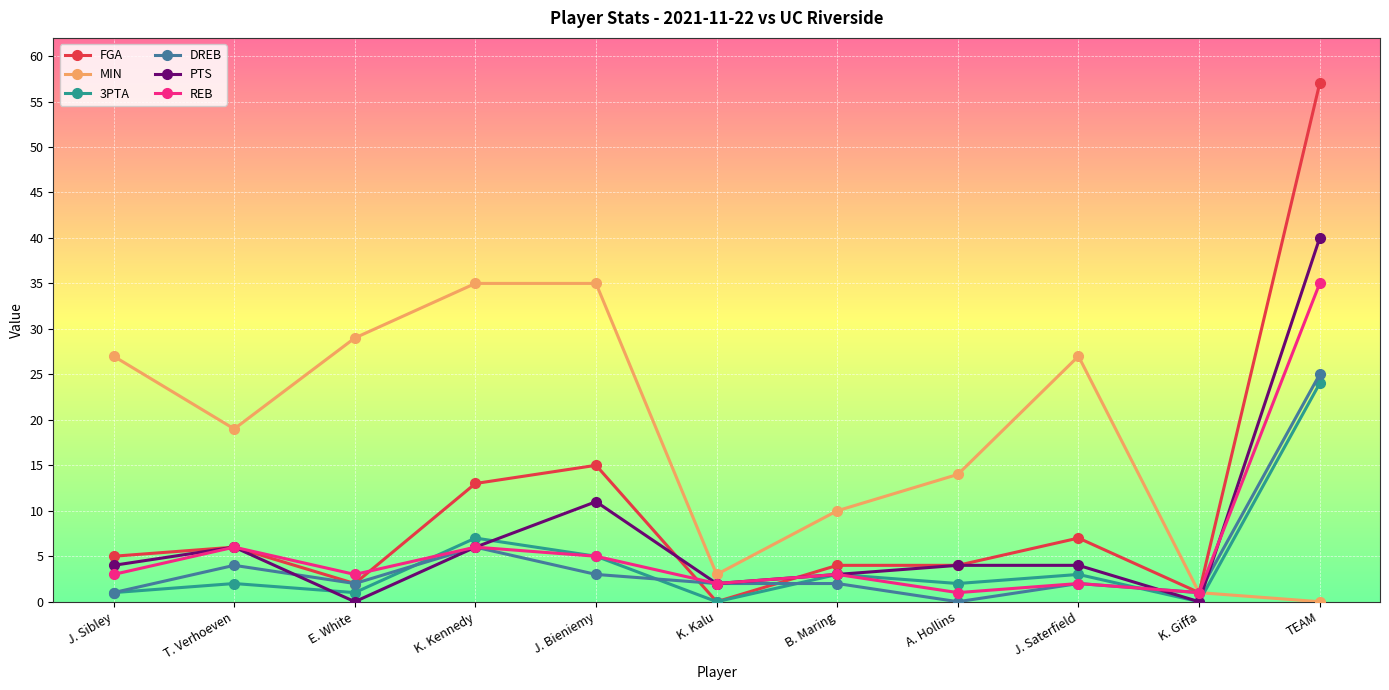

Reading right to left, list all the values displayed in this chart.

FGA: TEAM=57	K. Giffa=1	J. Saterfield=7	A. Hollins=4	B. Maring=4	K. Kalu=0	J. Bieniemy=15	K. Kennedy=13	E. White=2	T. Verhoeven=6	J. Sibley=5
MIN: TEAM=0	K. Giffa=1	J. Saterfield=27	A. Hollins=14	B. Maring=10	K. Kalu=3	J. Bieniemy=35	K. Kennedy=35	E. White=29	T. Verhoeven=19	J. Sibley=27
3PTA: TEAM=24	K. Giffa=0	J. Saterfield=3	A. Hollins=2	B. Maring=3	K. Kalu=0	J. Bieniemy=5	K. Kennedy=7	E. White=1	T. Verhoeven=2	J. Sibley=1
DREB: TEAM=25	K. Giffa=1	J. Saterfield=2	A. Hollins=0	B. Maring=2	K. Kalu=2	J. Bieniemy=3	K. Kennedy=6	E. White=2	T. Verhoeven=4	J. Sibley=1
PTS: TEAM=40	K. Giffa=0	J. Saterfield=4	A. Hollins=4	B. Maring=3	K. Kalu=2	J. Bieniemy=11	K. Kennedy=6	E. White=0	T. Verhoeven=6	J. Sibley=4
REB: TEAM=35	K. Giffa=1	J. Saterfield=2	A. Hollins=1	B. Maring=3	K. Kalu=2	J. Bieniemy=5	K. Kennedy=6	E. White=3	T. Verhoeven=6	J. Sibley=3